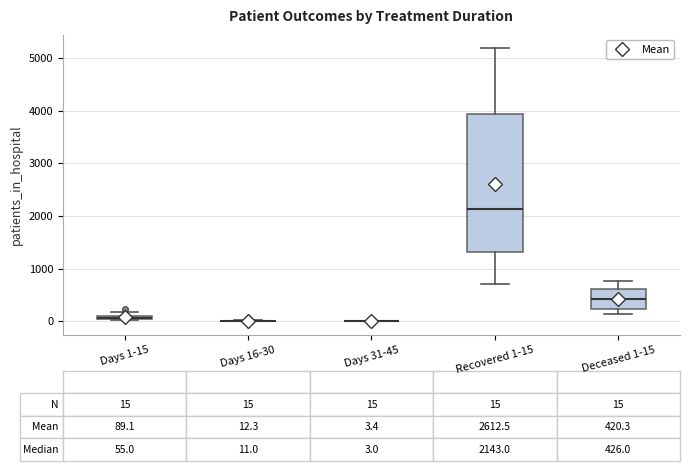

Which box is the tallest, from its lower edge to its upper edge?

Recovered 1-15